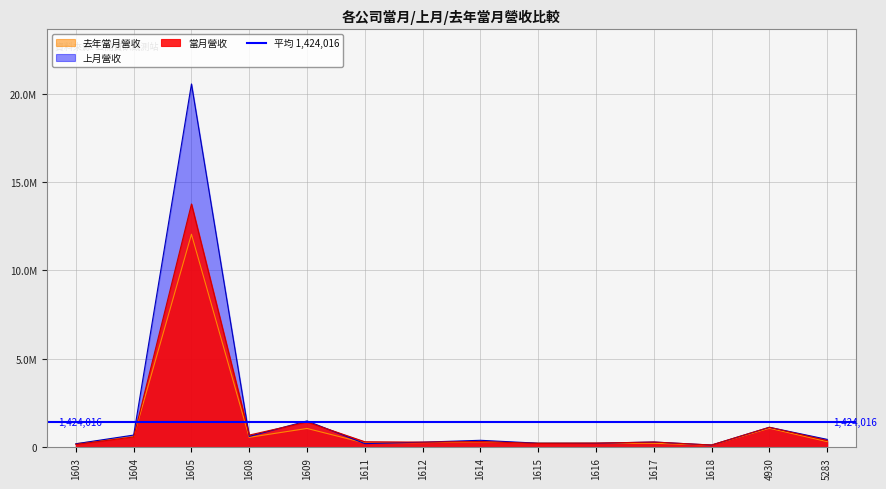

Is it true that 上月營收 equals 637905 at 1614?

False